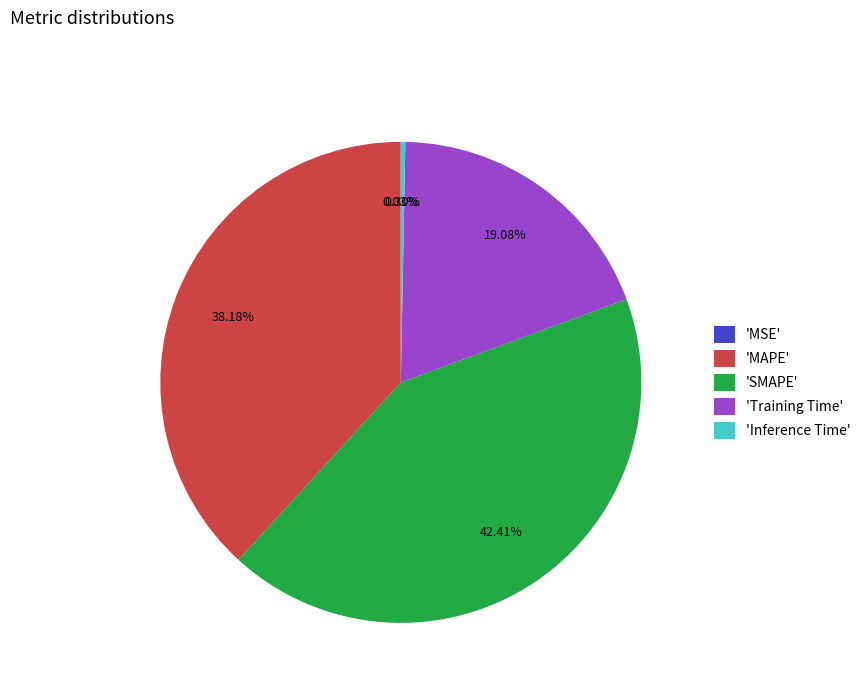

Is there any slice that represents more than half of the pie?

No